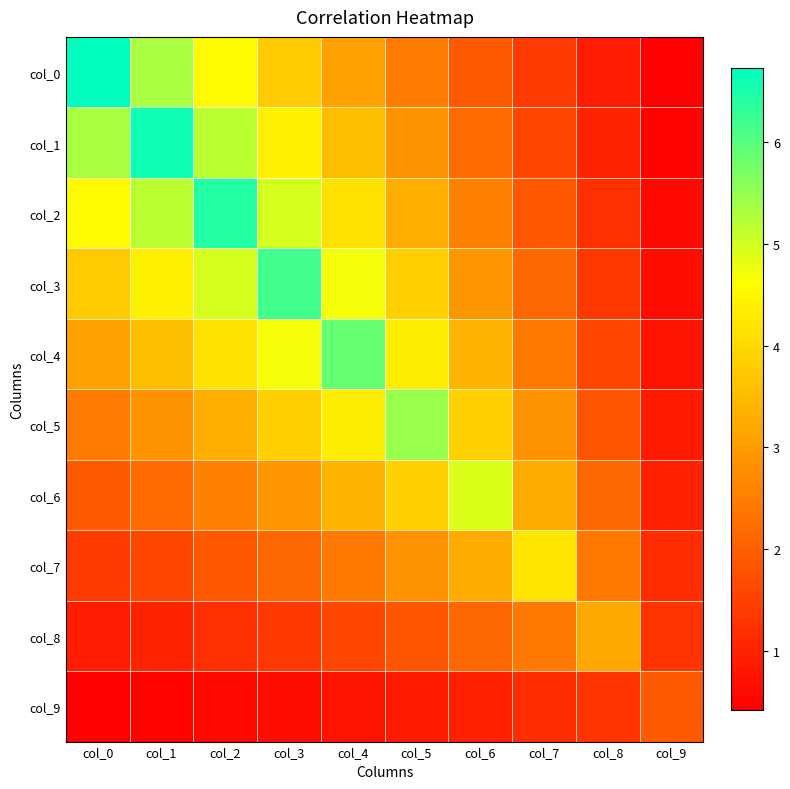

At how many categories does at least one series exceed 1?

10